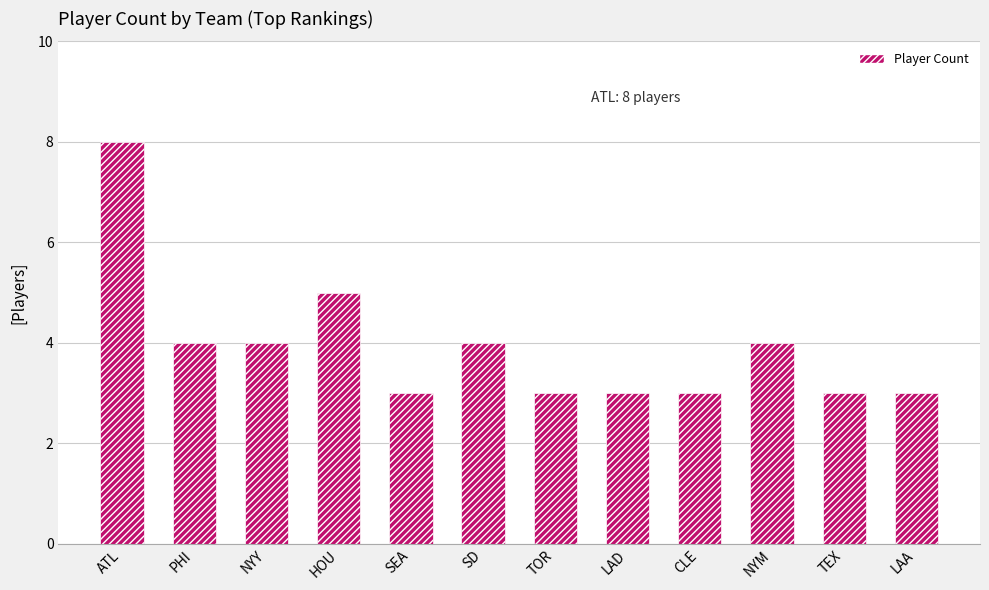

Count the values in the range 3 to 4.

10